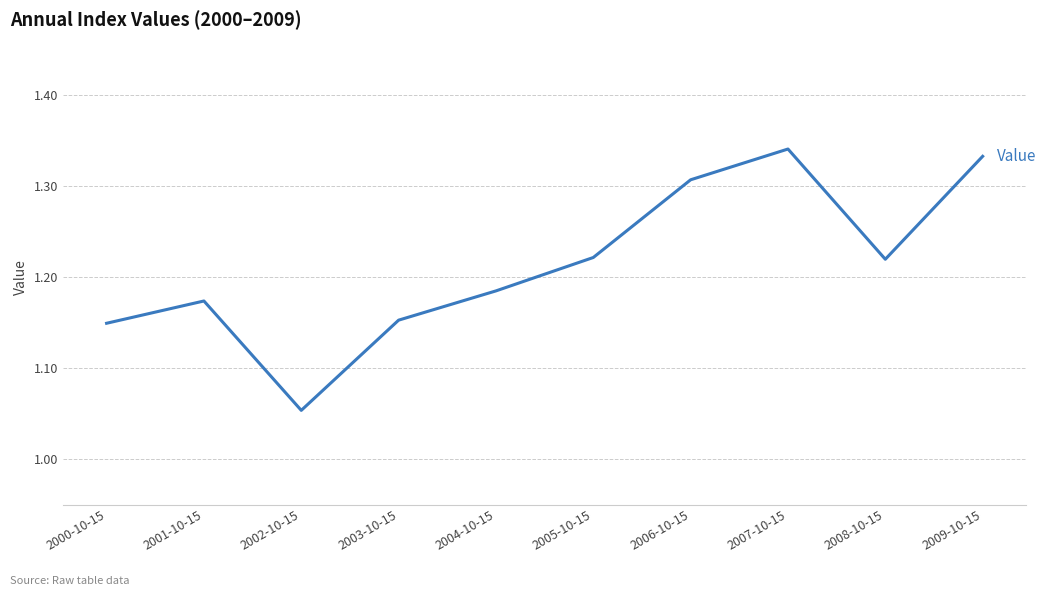

True or false: the data has more than 1 interior local peaks.

True